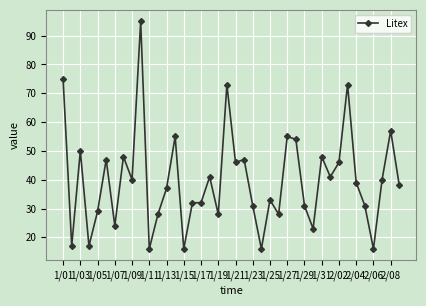

What is the greatest value displayed?

95